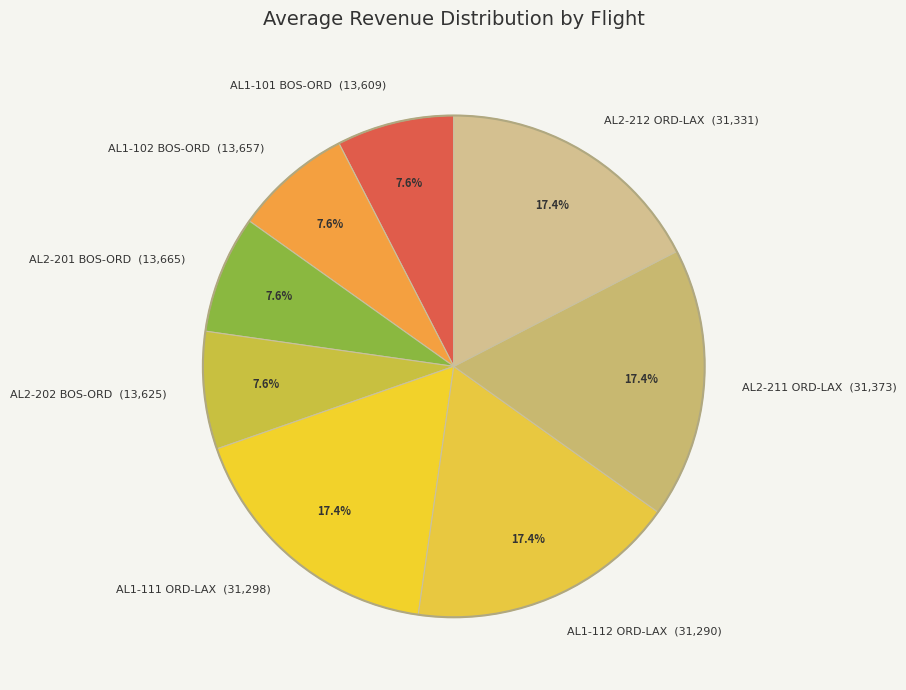

Does AL1-111 ORD-LAX (31,298) account for over 50% of the chart?

No